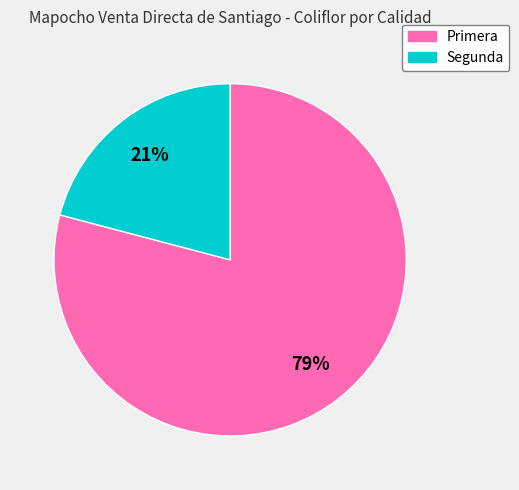

To the nearest percent, what is the difference between the Primera and Segunda slice percentages?

58%